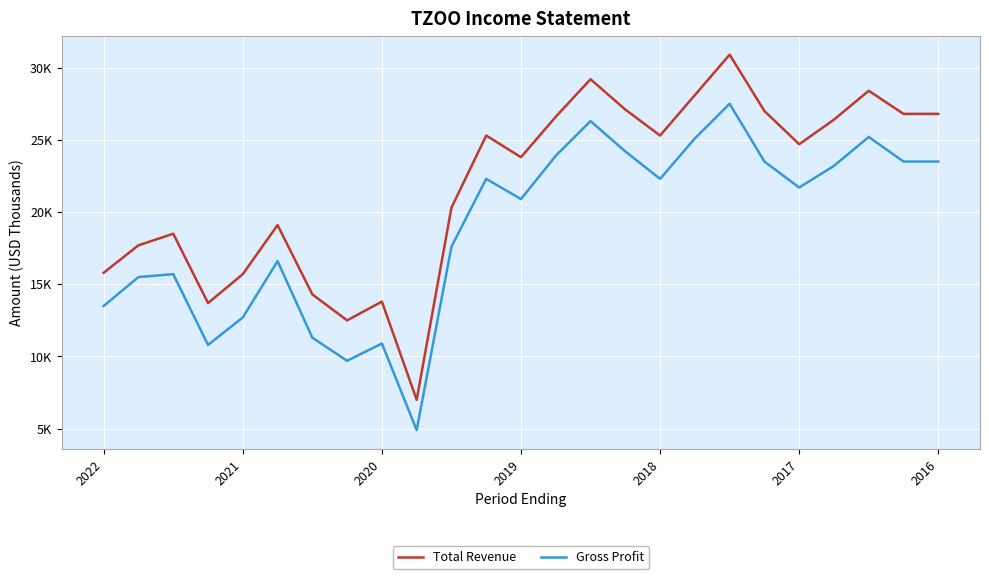

What are all the series names shown in the legend?

Total Revenue, Gross Profit